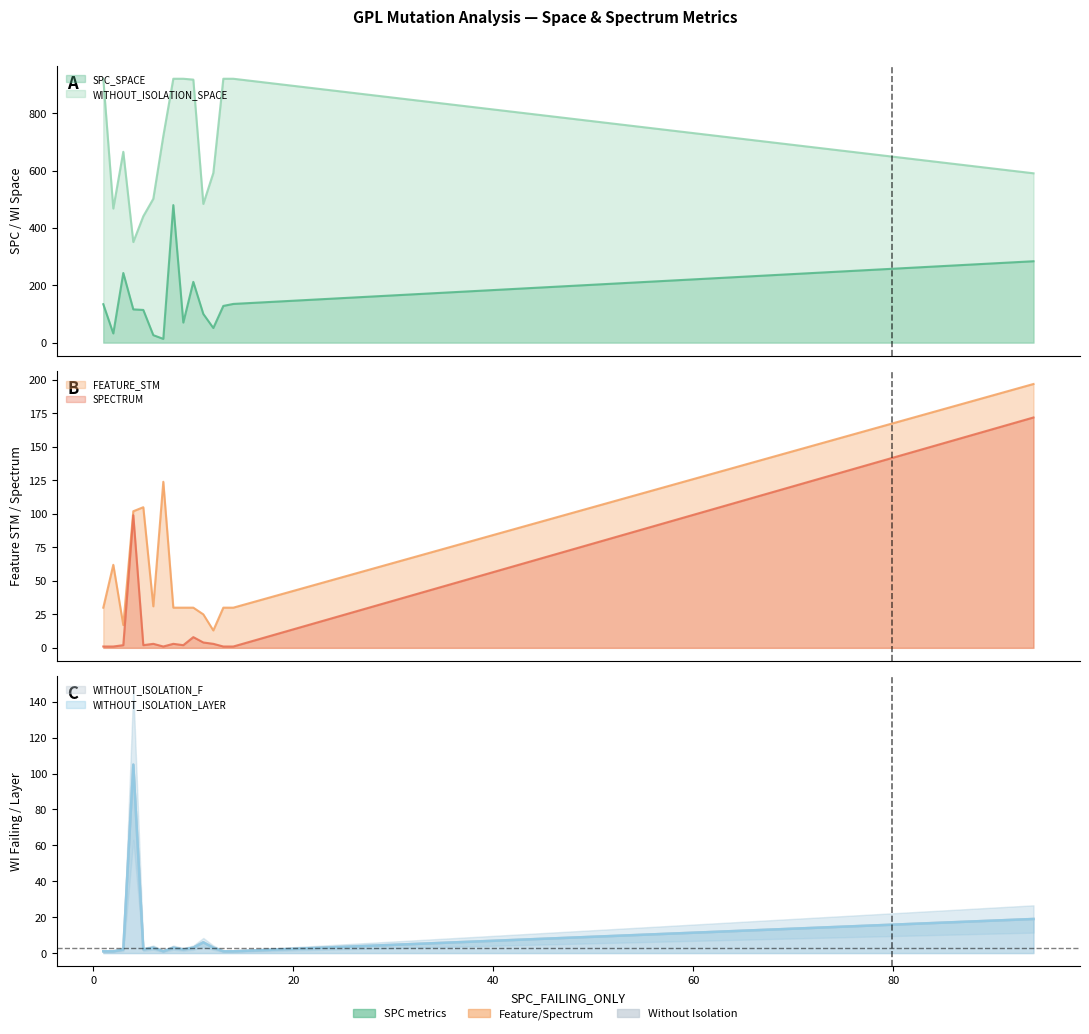

Which series has the largest range (max minus min)?

WITHOUT_ISOLATION_SPACE